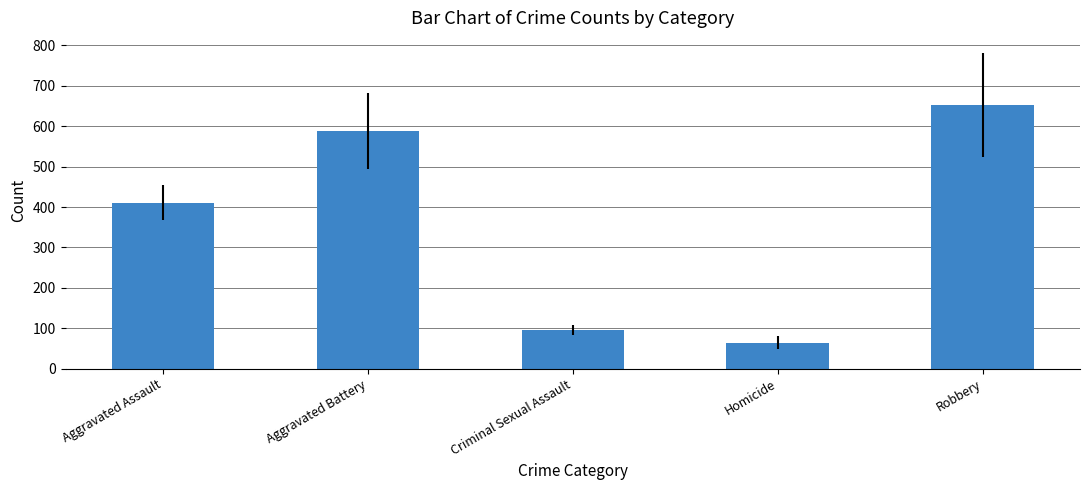

How many data points are above 410?

3